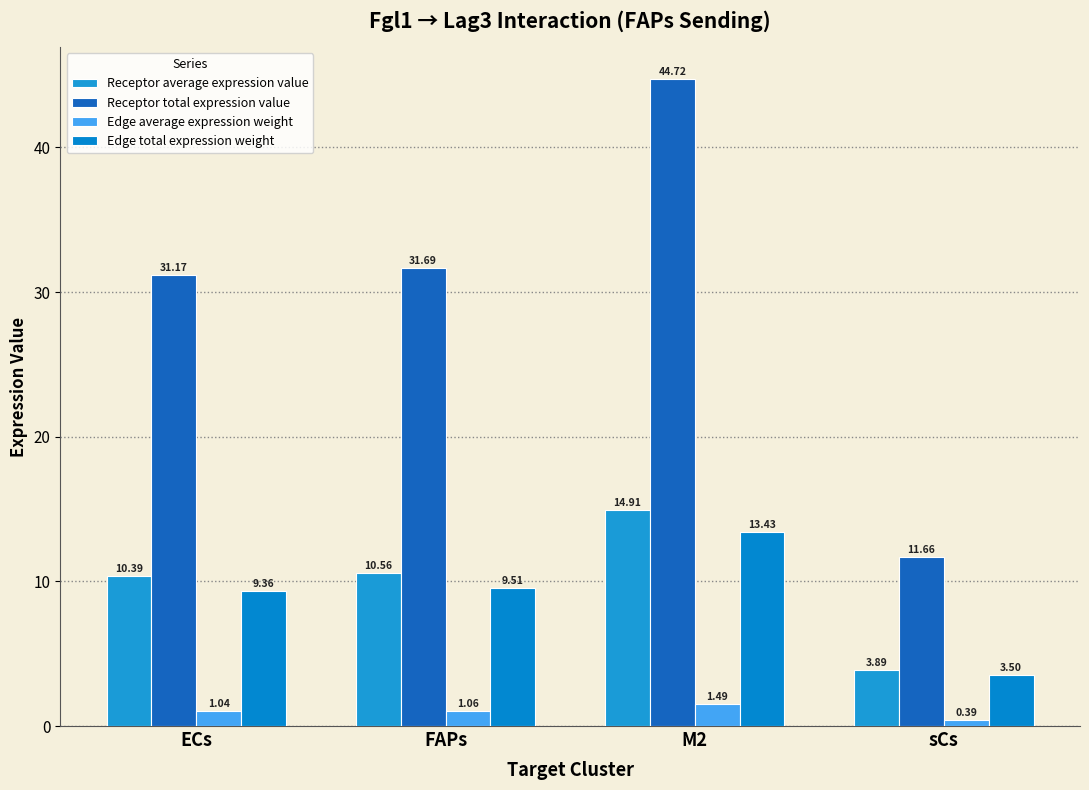

What is the greatest value displayed?

44.7